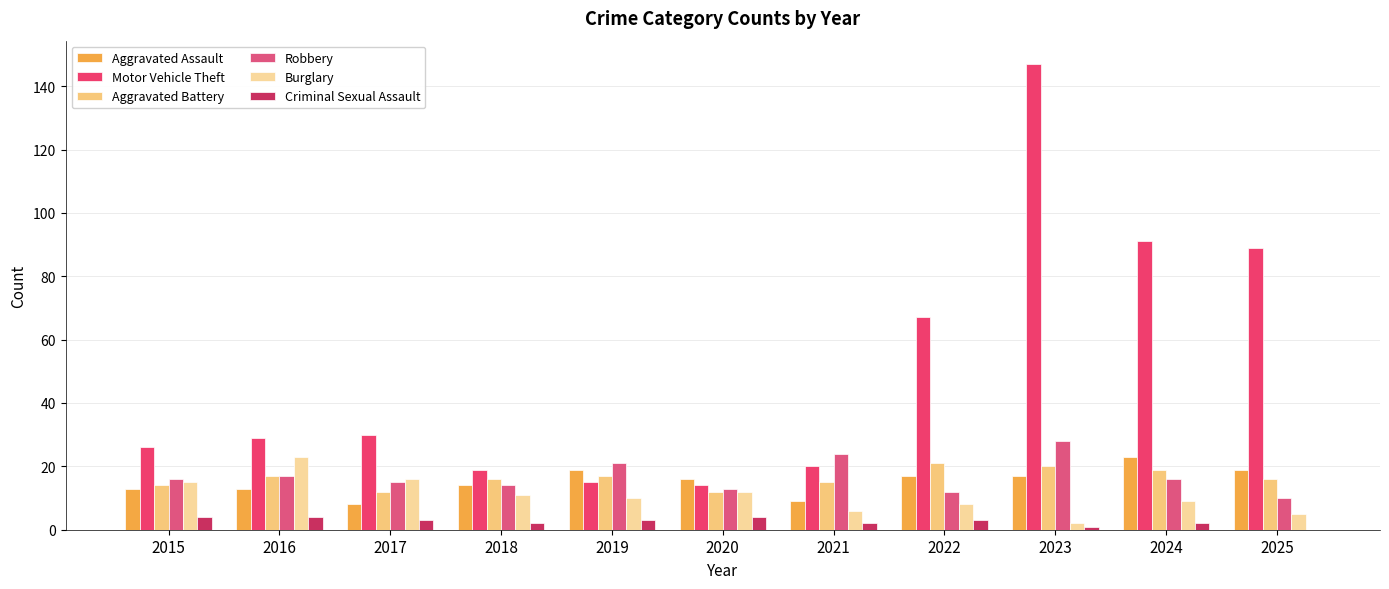

What is the maximum value for Motor Vehicle Theft?

147